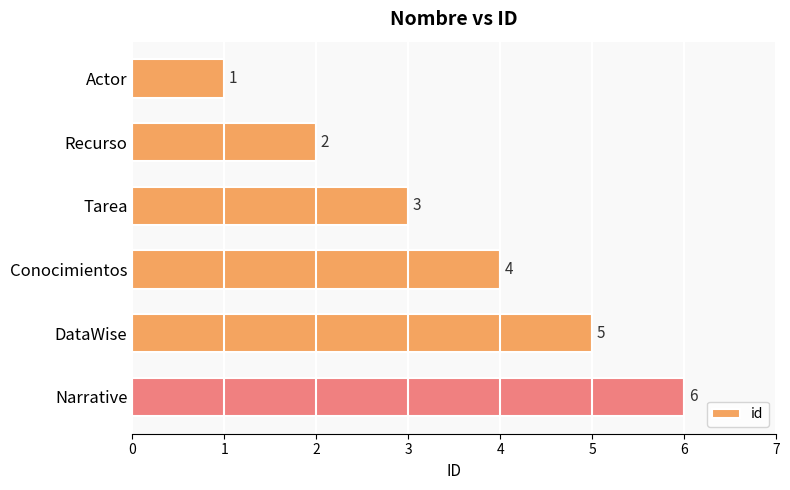

Between Tarea and Recurso, which is larger?

Tarea